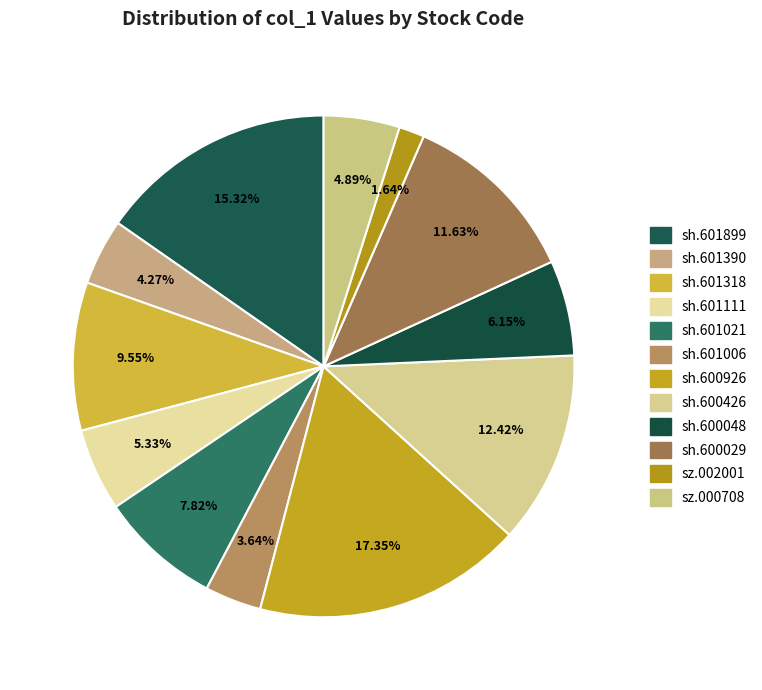

Is sh.601899 the majority of the pie?

No